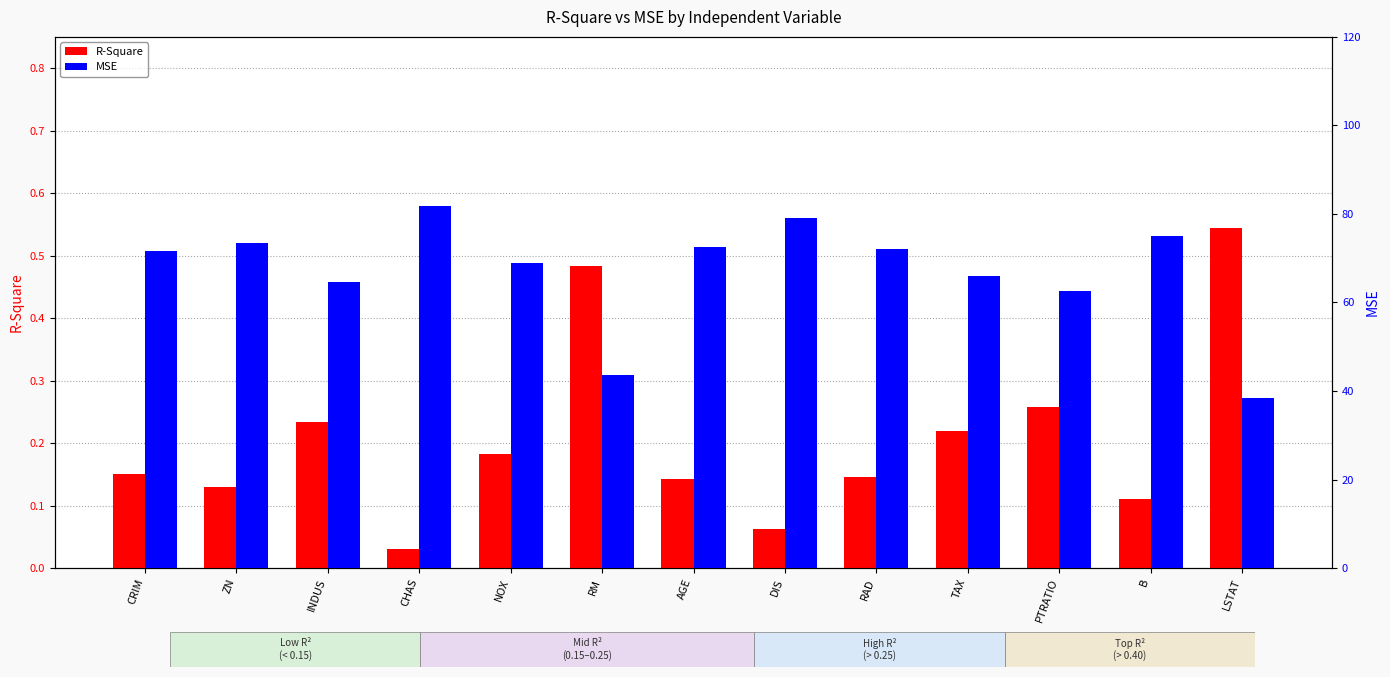

What is the total value across all series at NOX?

69.2